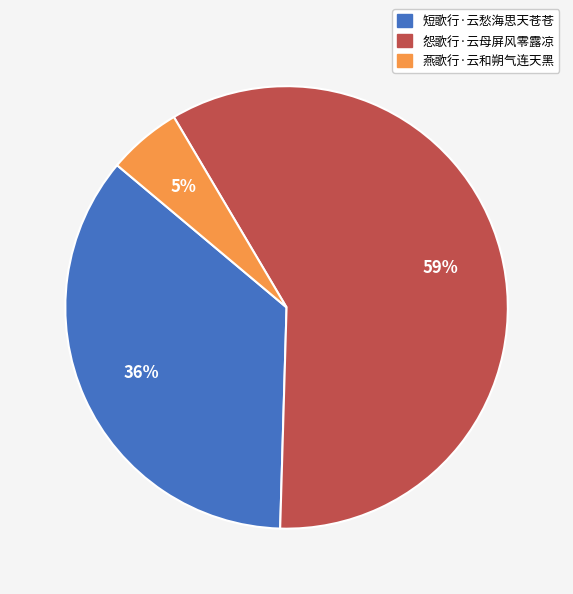

Which category has the biggest portion of the pie?

怨歌行·云母屏风零露凉